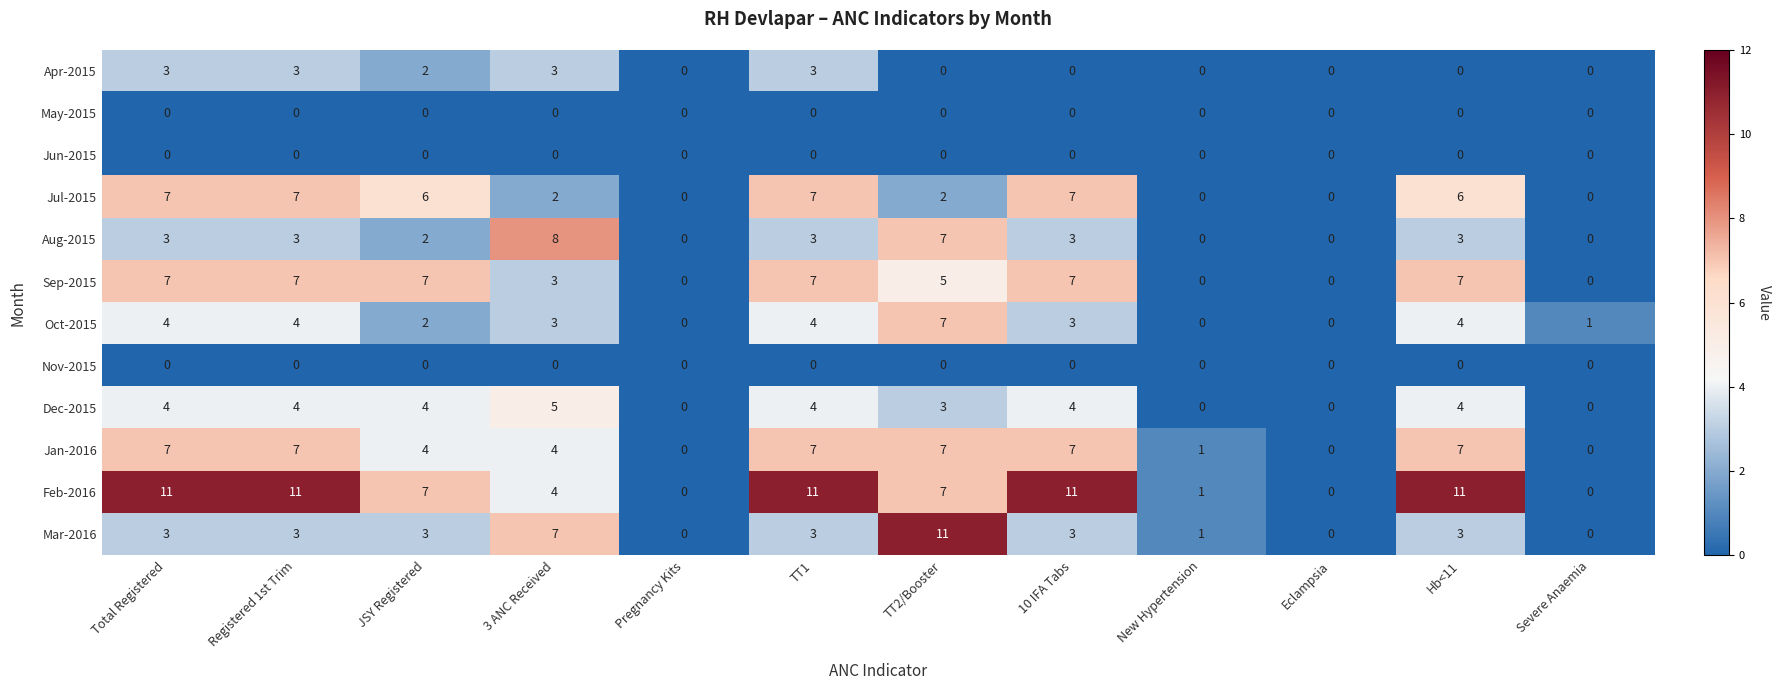

What is the sum of all Aug-2015 values?

32